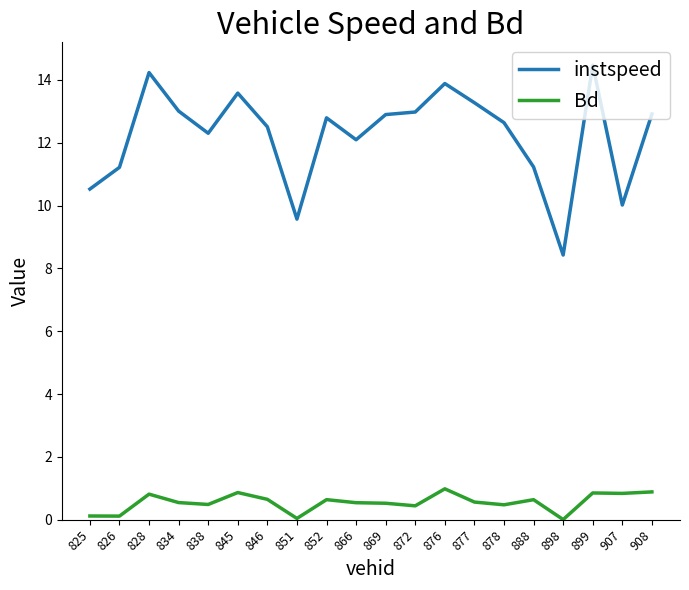

True or false: Bd has more than 1 interior local peaks.

True